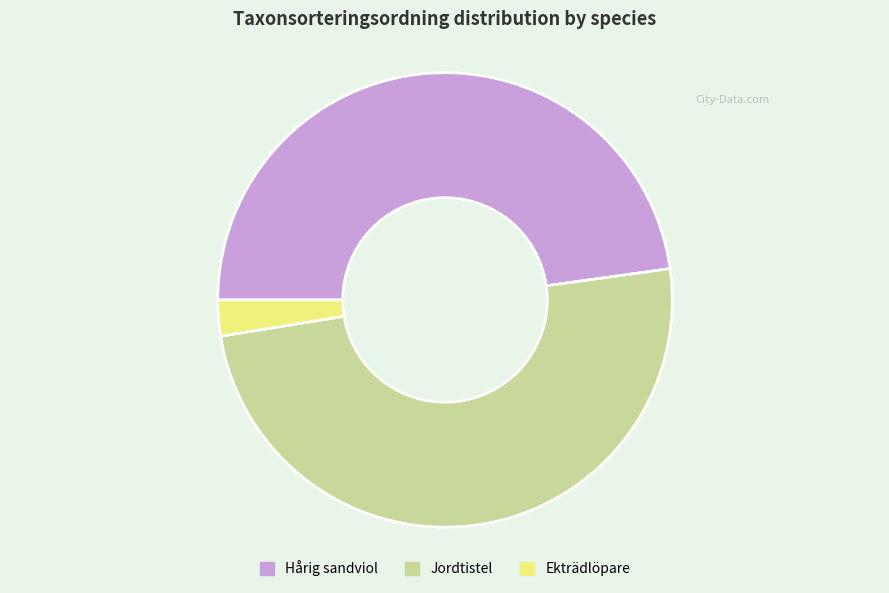

Which has a higher value, Jordtistel or Ekträdlöpare?

Jordtistel